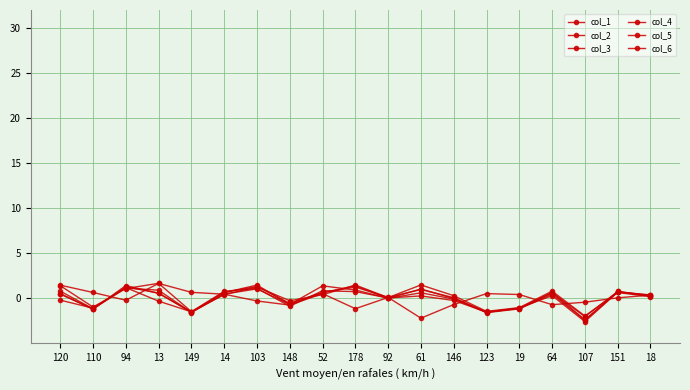

How many lines are shown in the chart?

6